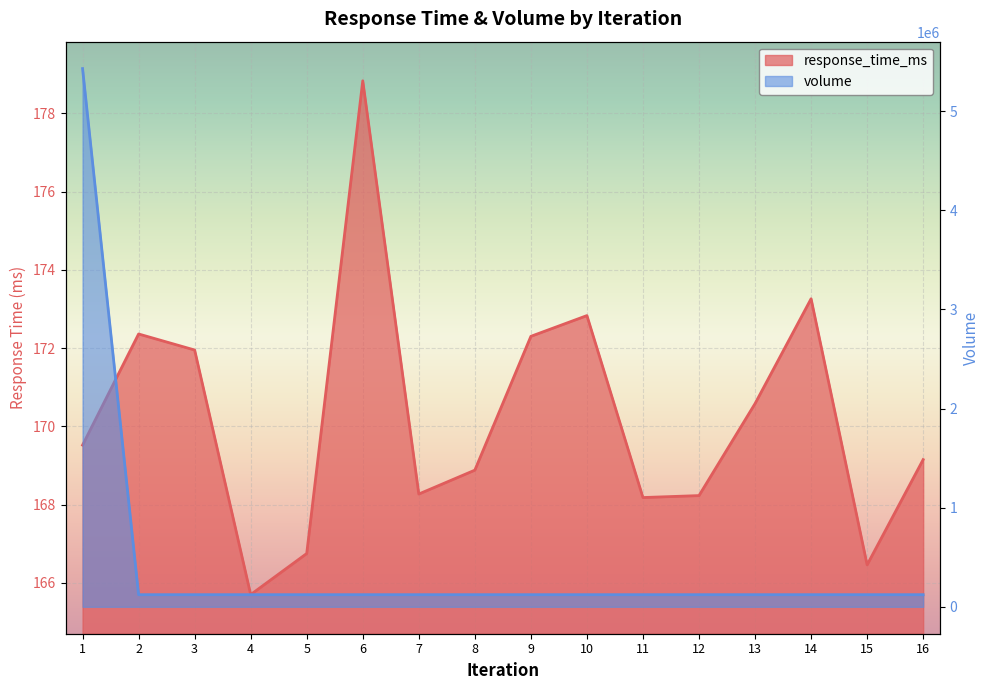

Rank the series by their average value, from highest to lowest.

volume, response_time_ms